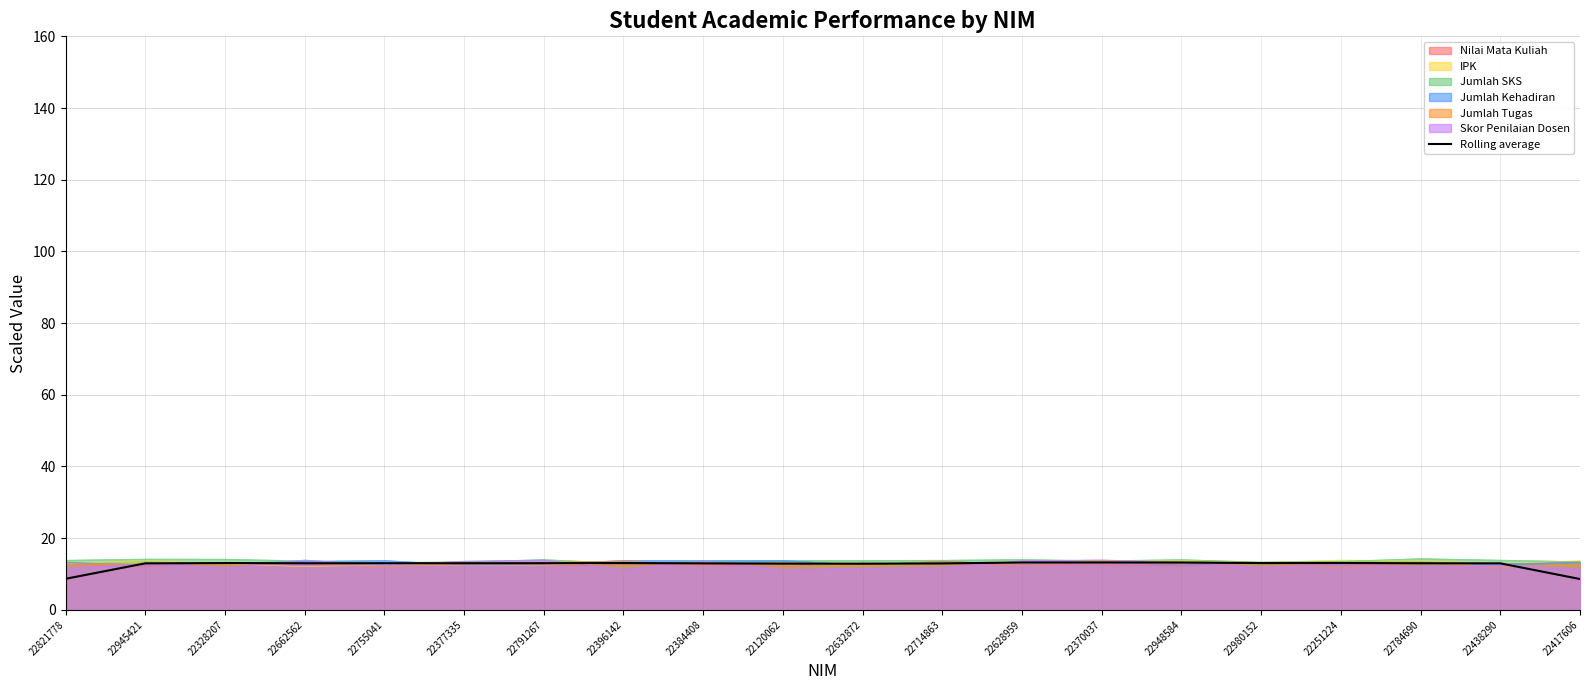

What position from the left is 22384408?

9